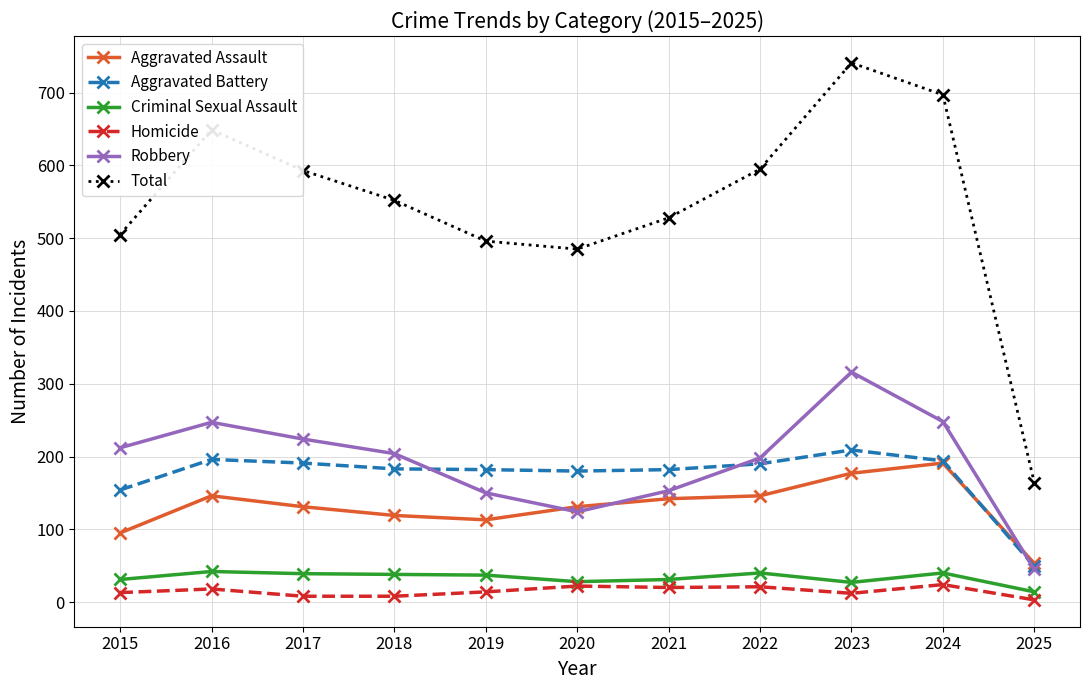

Rank the series by their maximum value, from highest to lowest.

Total, Robbery, Aggravated Battery, Aggravated Assault, Criminal Sexual Assault, Homicide